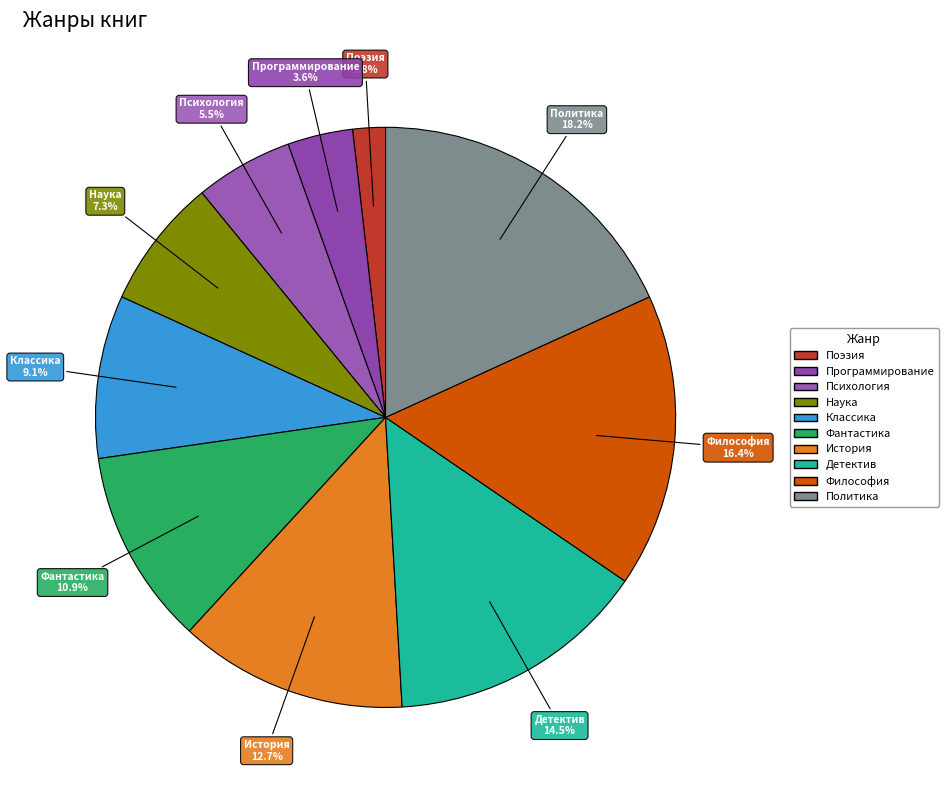

Does any single category account for the majority?

No